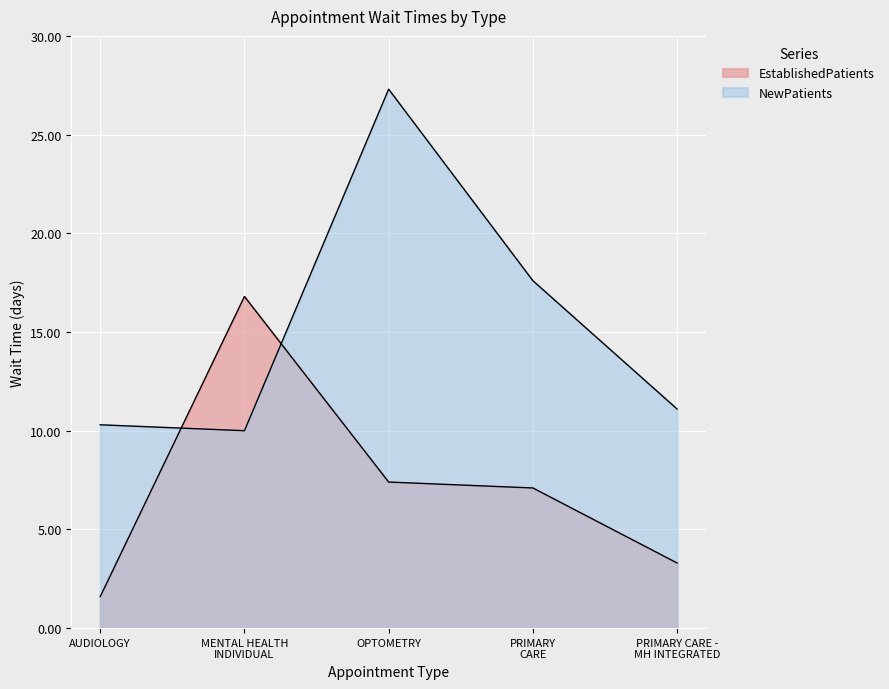

What position from the left is OPTOMETRY?

3